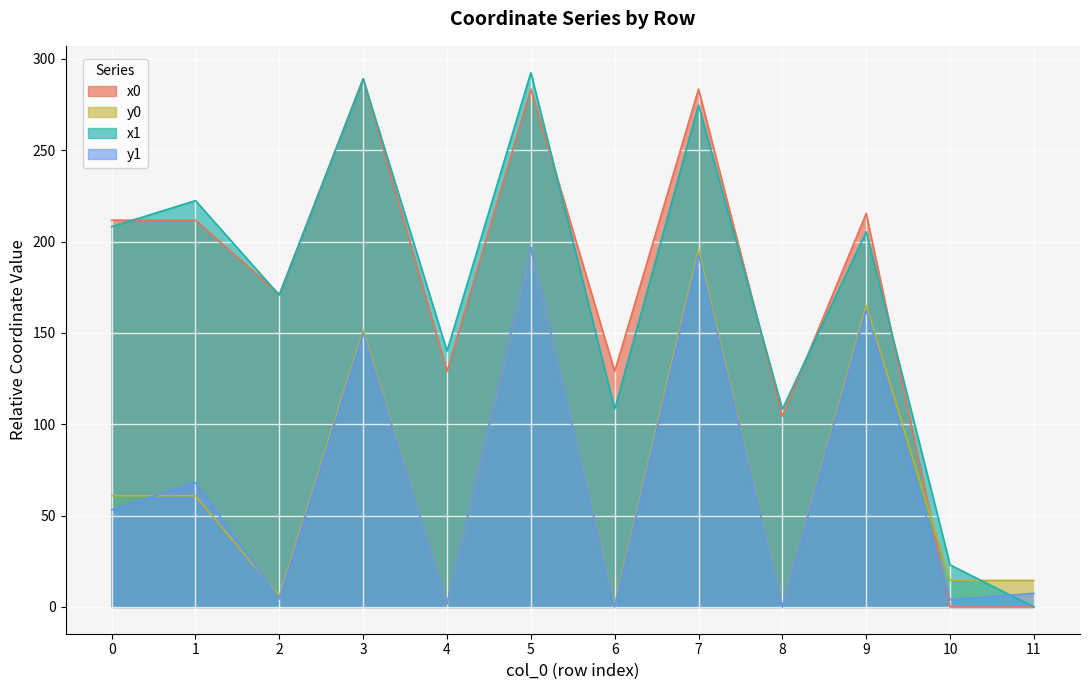

At how many categories does at least one series exceed 78?

10